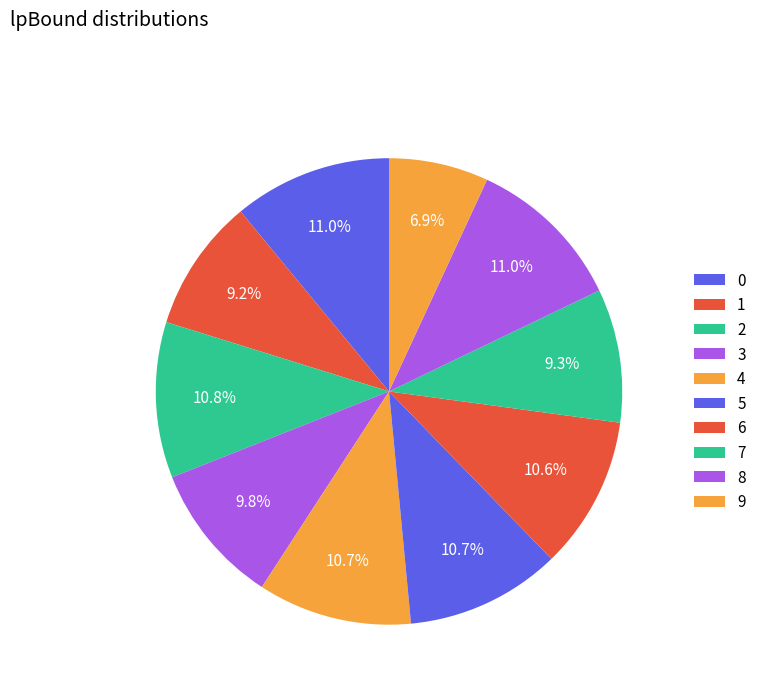

Is 3 the majority of the pie?

No